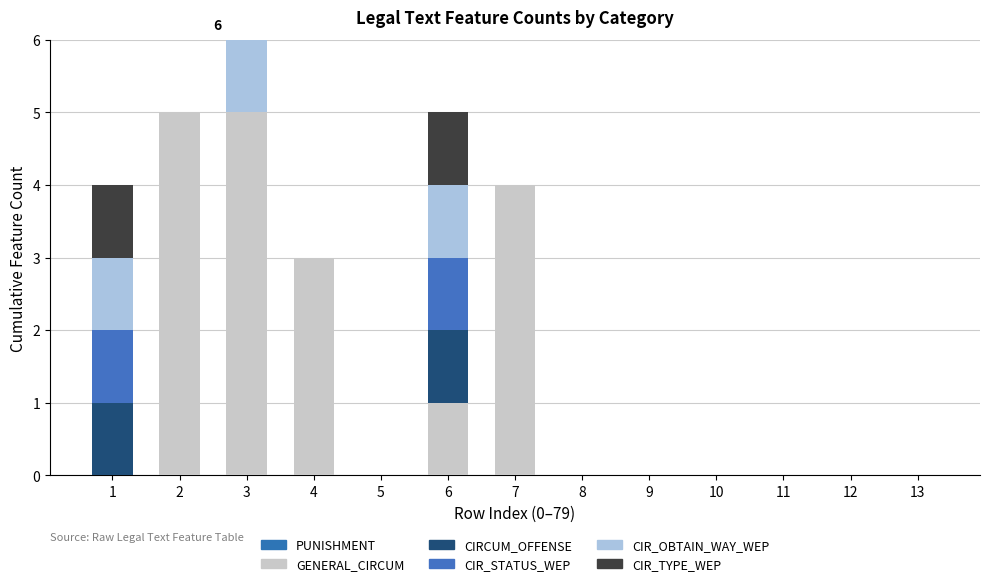

Are the bars grouped side by side (vs. stacked)?

No